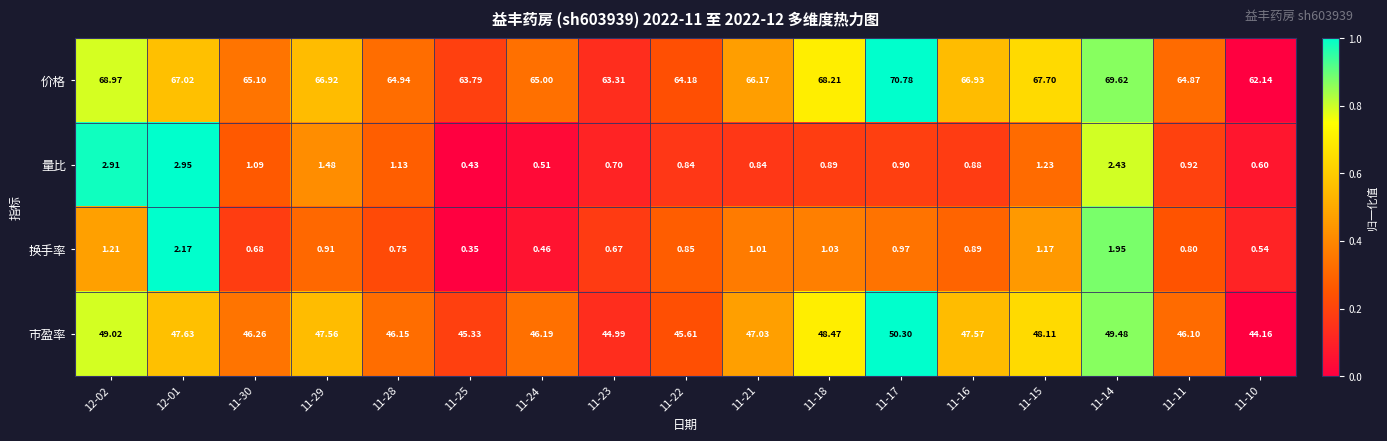

At how many categories does at least one series exceed 0?

17